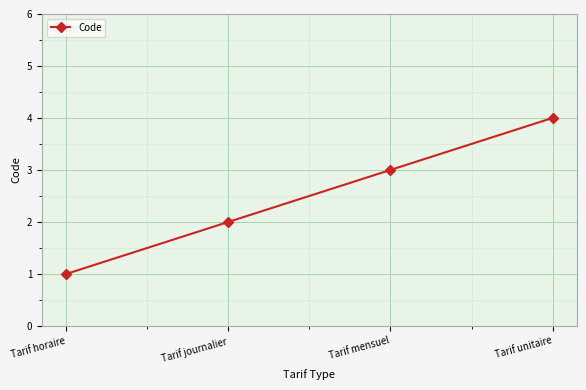

List the labels in order of value, largest first.

Tarif unitaire, Tarif mensuel, Tarif journalier, Tarif horaire